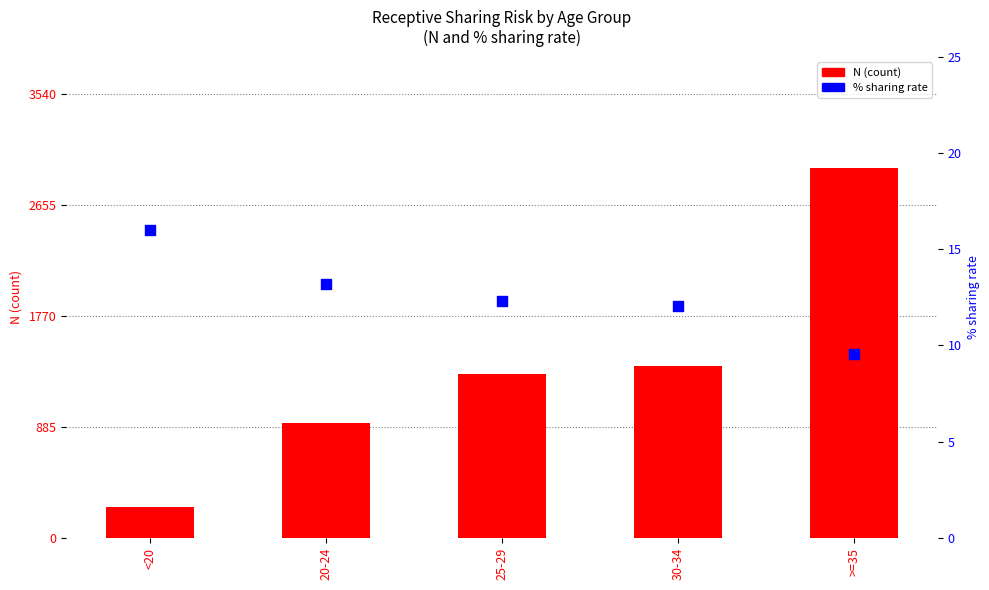

What is the total value across all series at <20?

260.0